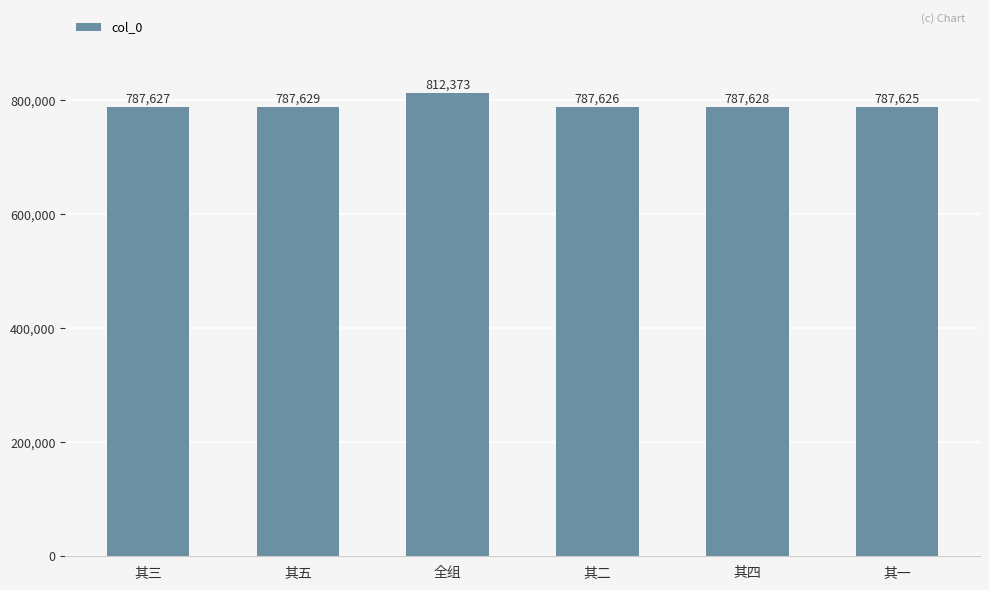

Approximately how many times larger is the value at 其五 compared to 其二?

1.0